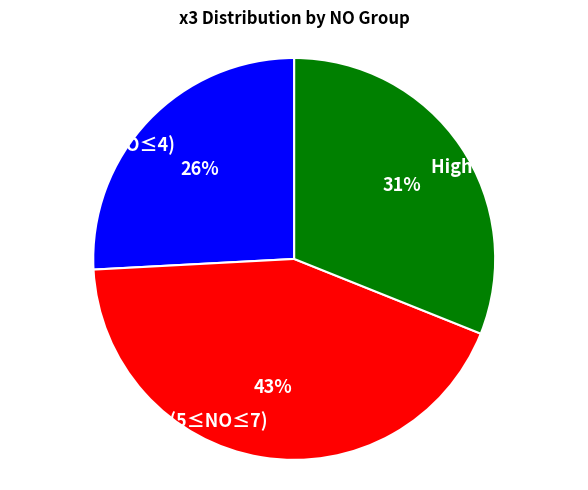

Does Low (NO≤4) represent more than half of the total?

No